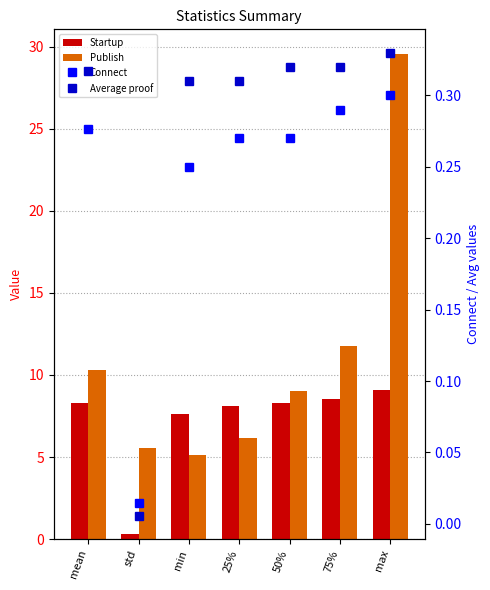

List the series in order of their peak value, lowest first.

Connect, Average proof, Startup, Publish